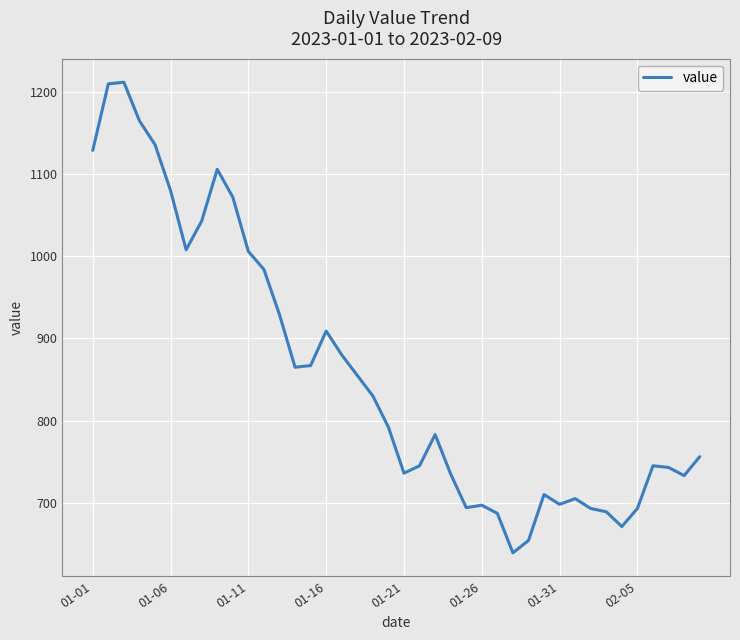

What is the greatest value displayed?

1212